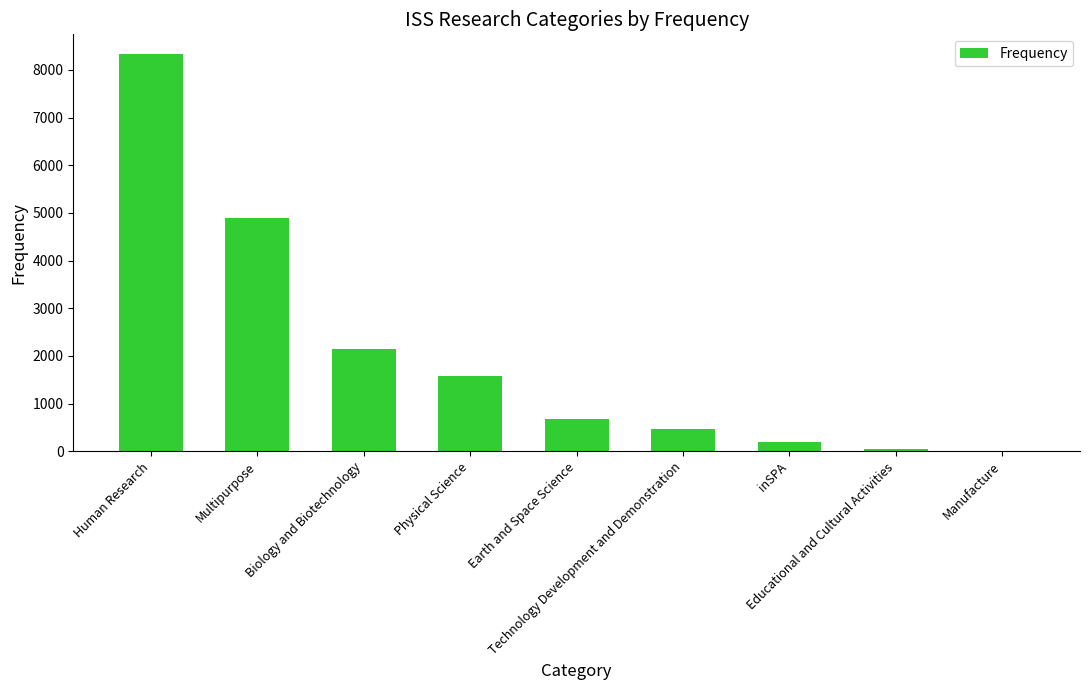

What is the greatest value displayed?

8329